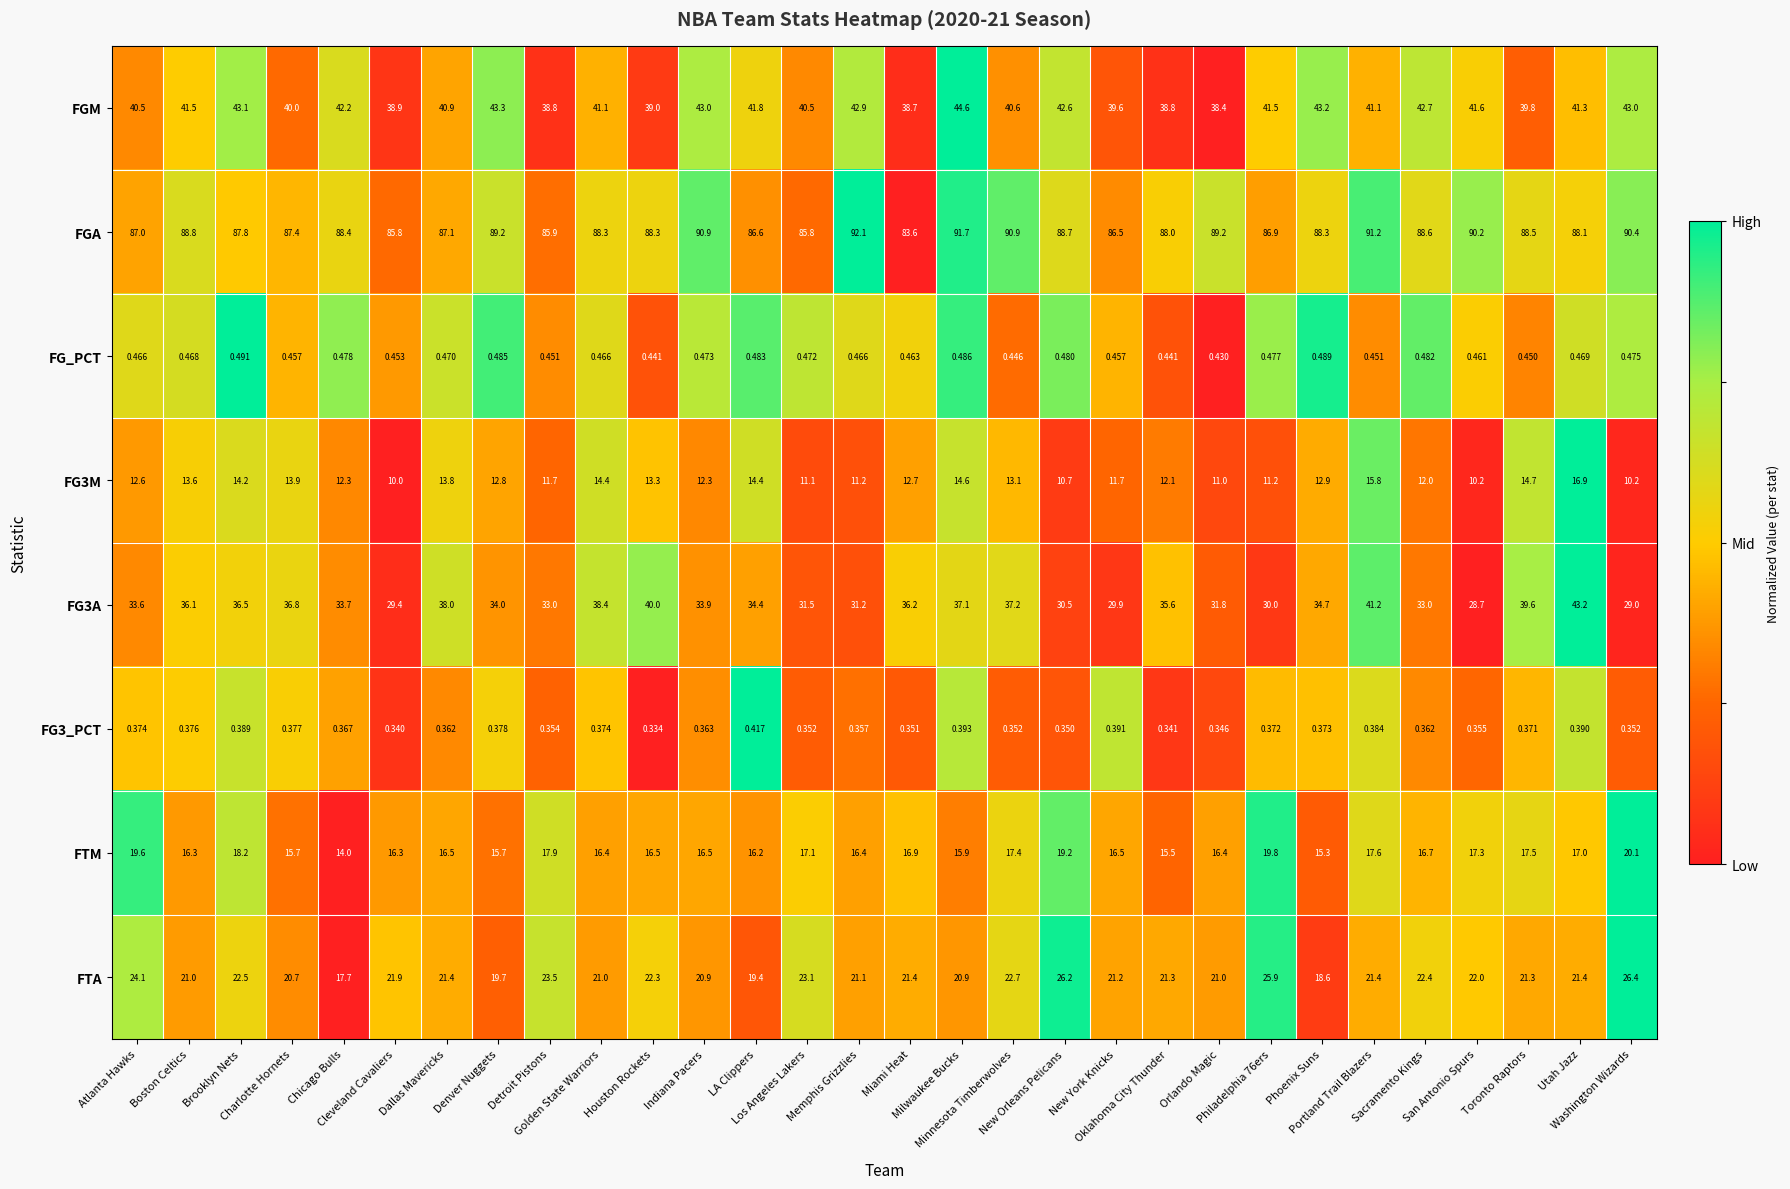

Which series has the largest total across all categories?

FGA